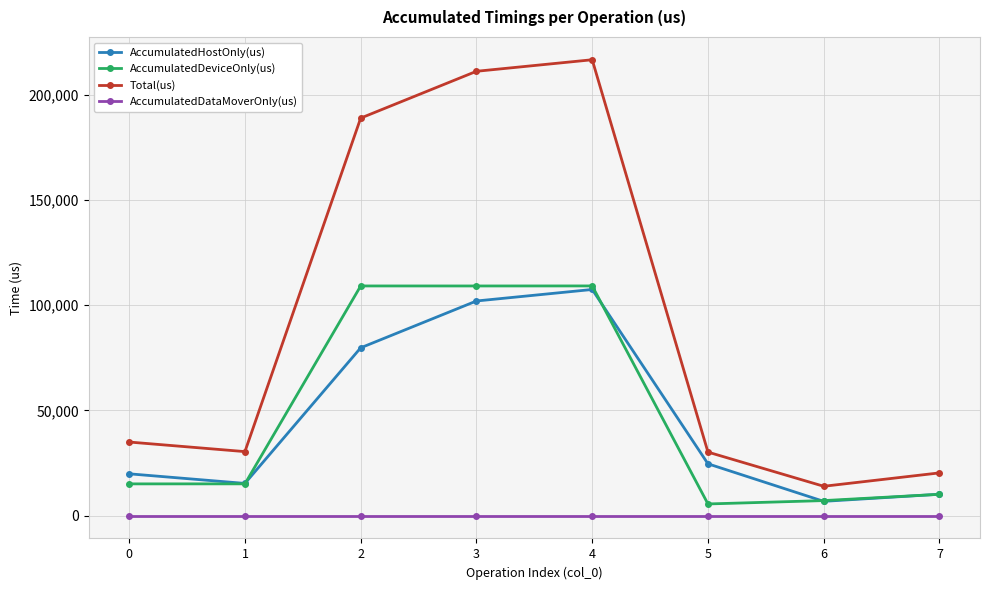

True or false: Total(us) and AccumulatedDeviceOnly(us) intersect in this chart.

False